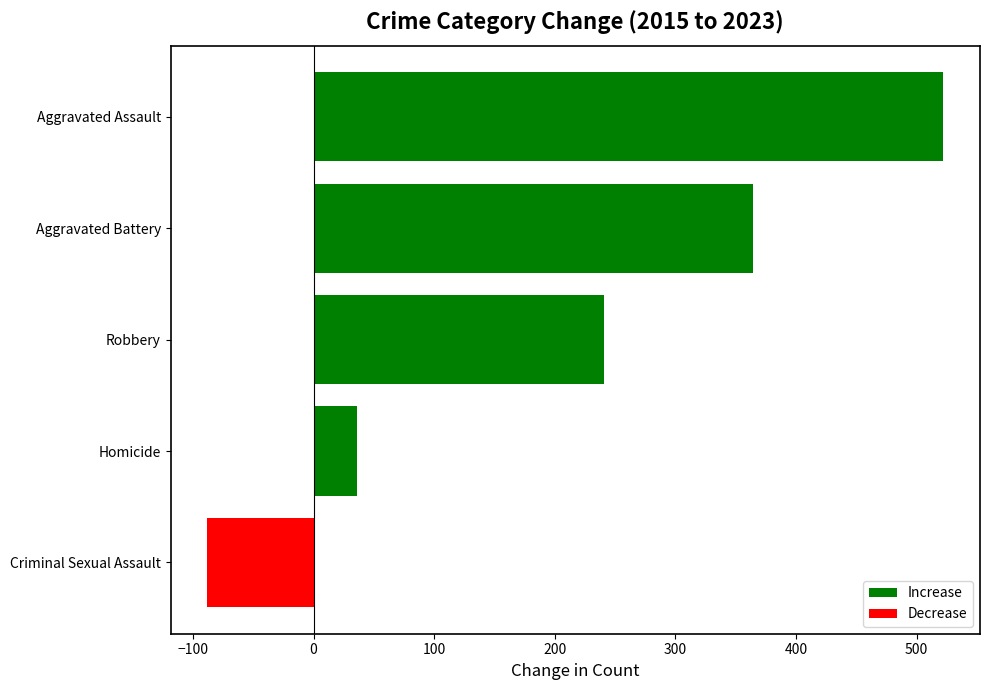

What is the approximate value at Aggravated Assault, to the nearest 50?

500